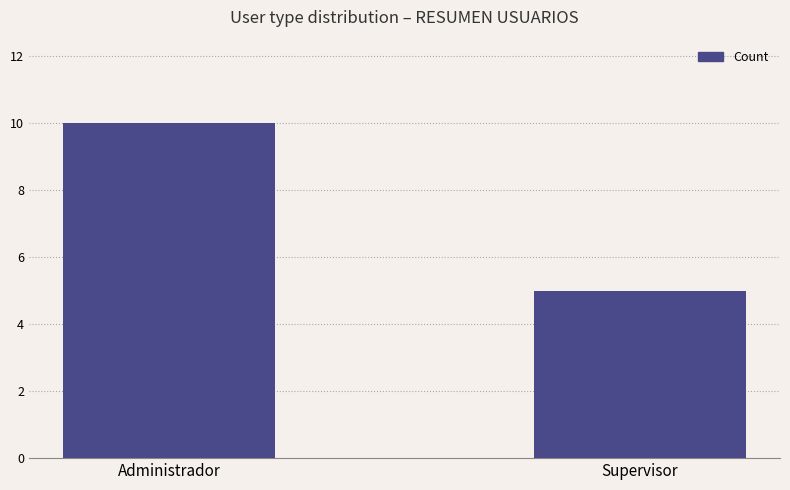

How many data points does each series have?

2